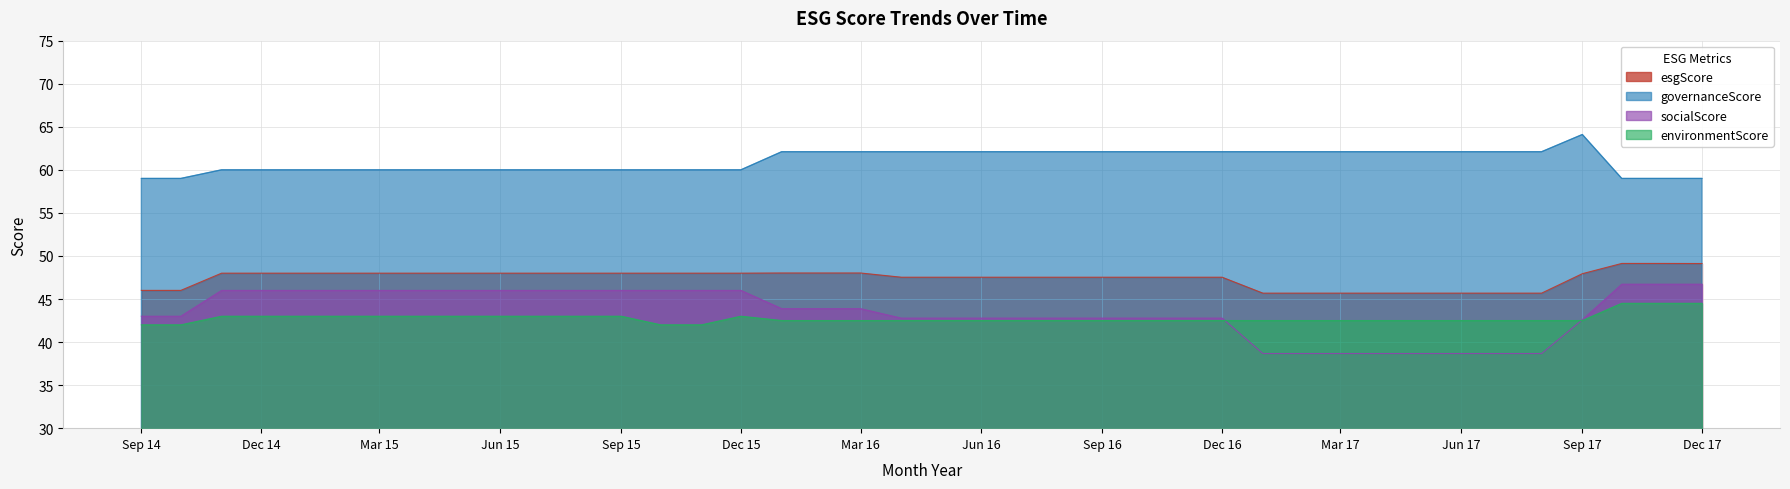

What is the difference between the highest and lowest values at Dec 17?

14.5